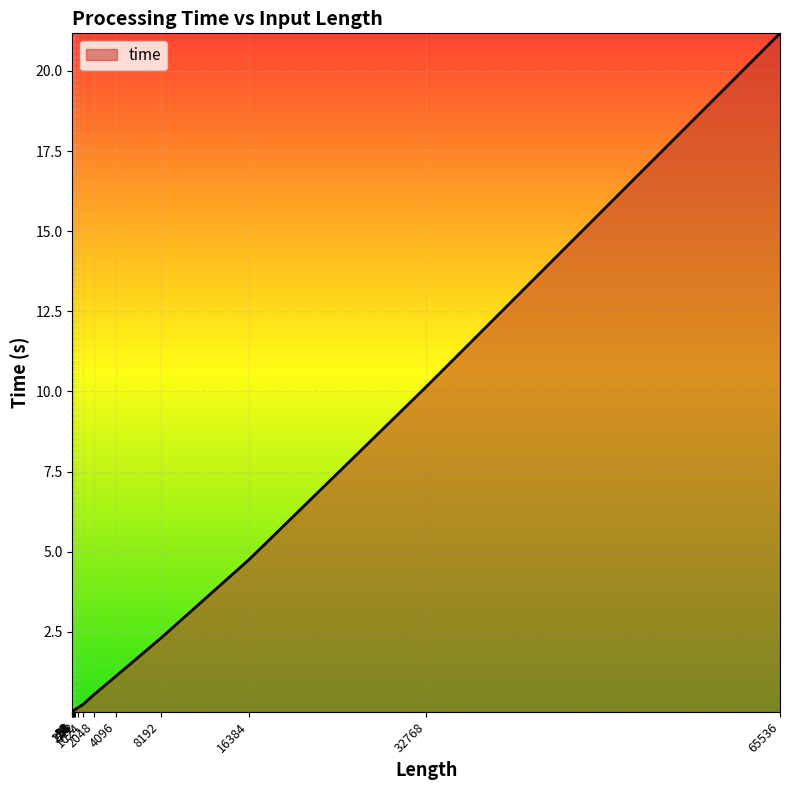

Does the chart display data point markers on the line(s)?

No